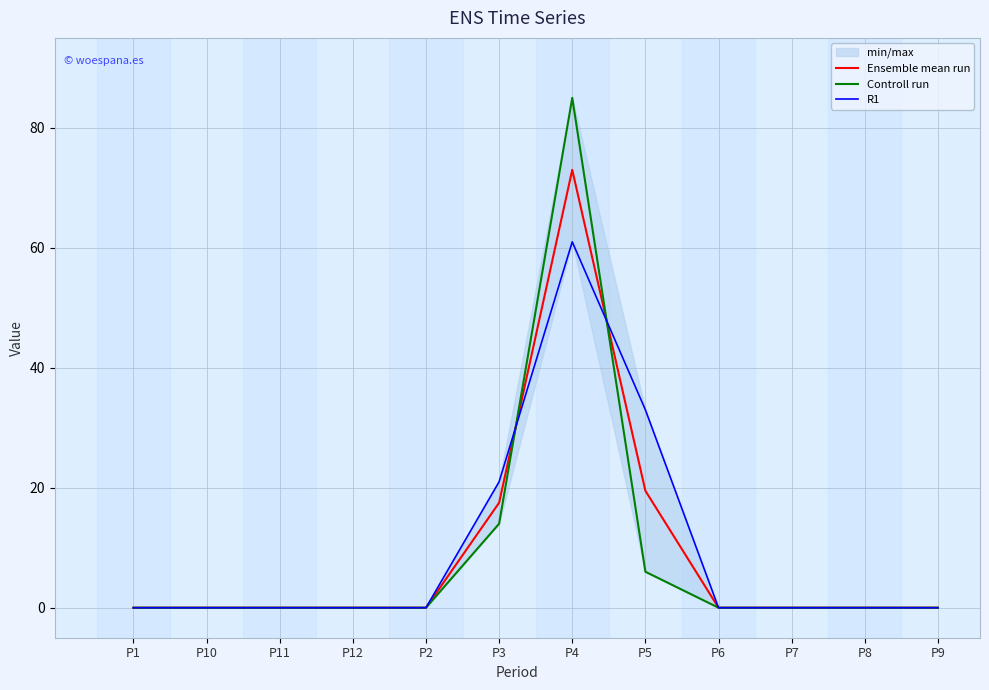

Between P2 and P12, which is larger?

P2